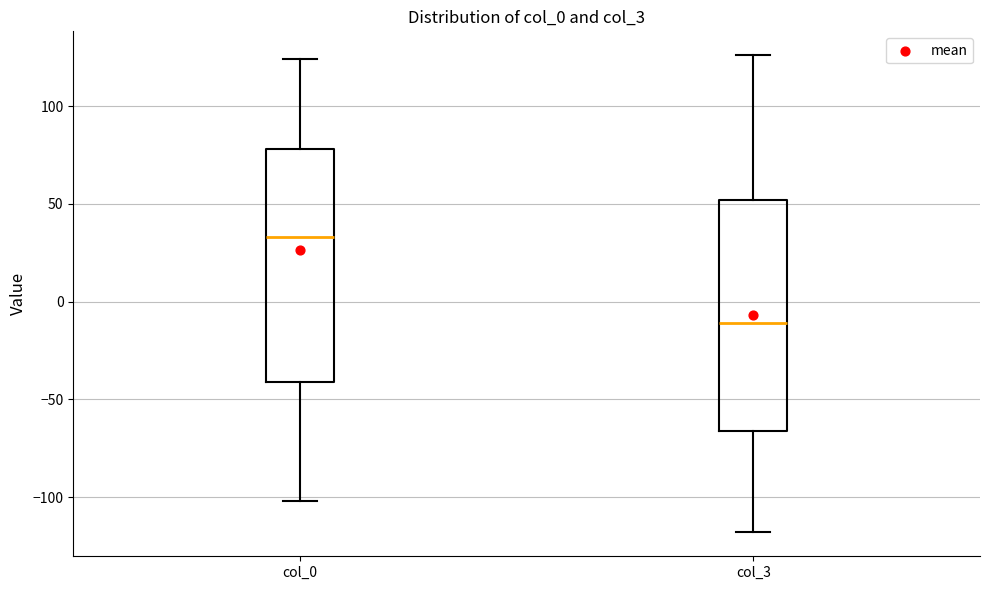

Where does the median line of the box for col_3 sit on the y-axis? The values are not printed on the chart, so give them approximately, as read against the axis.

-10